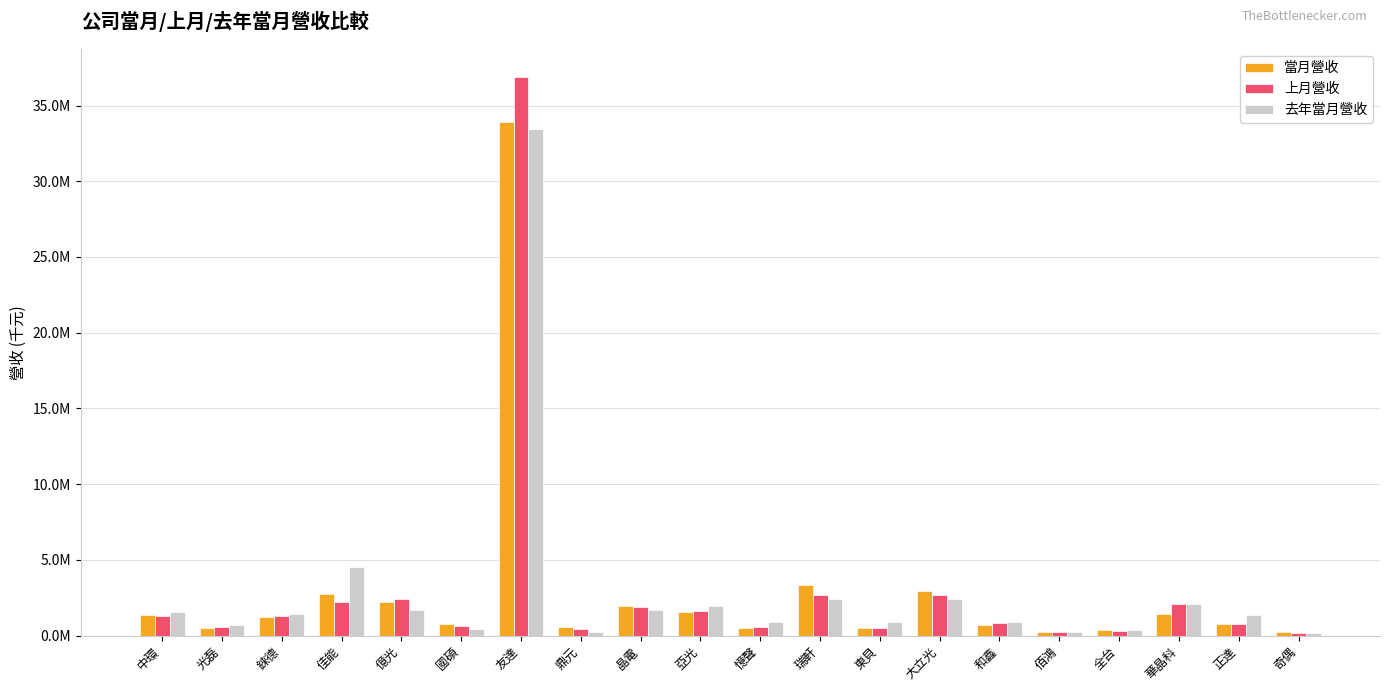

What are all the series names shown in the legend?

當月營收, 上月營收, 去年當月營收